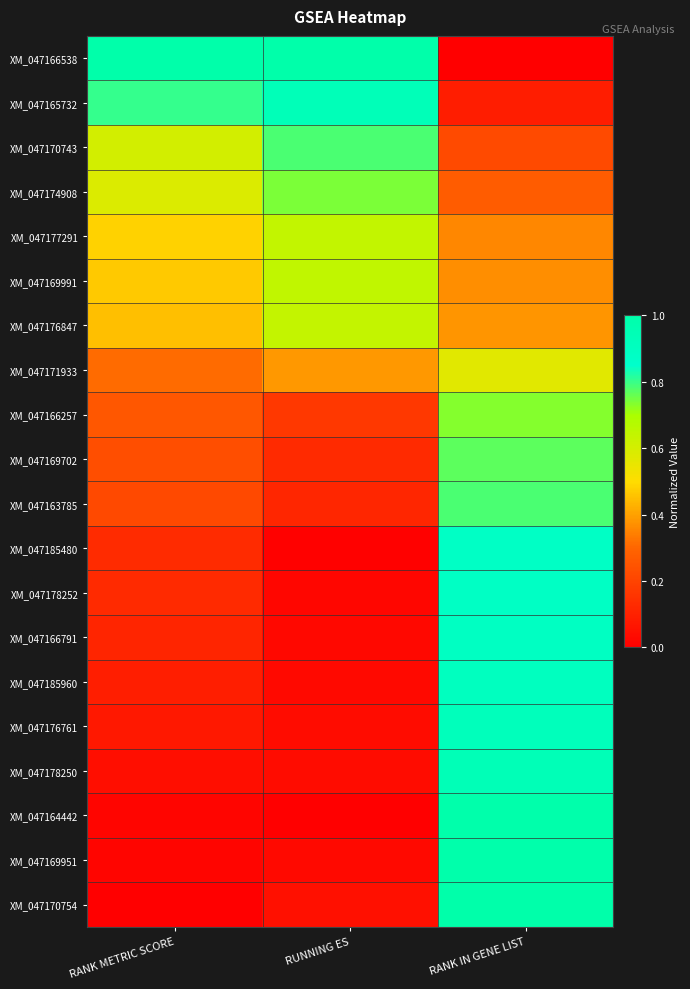

Between RANK METRIC SCORE and RANK IN GENE LIST, which series saw the biggest shift?

XM_047166538